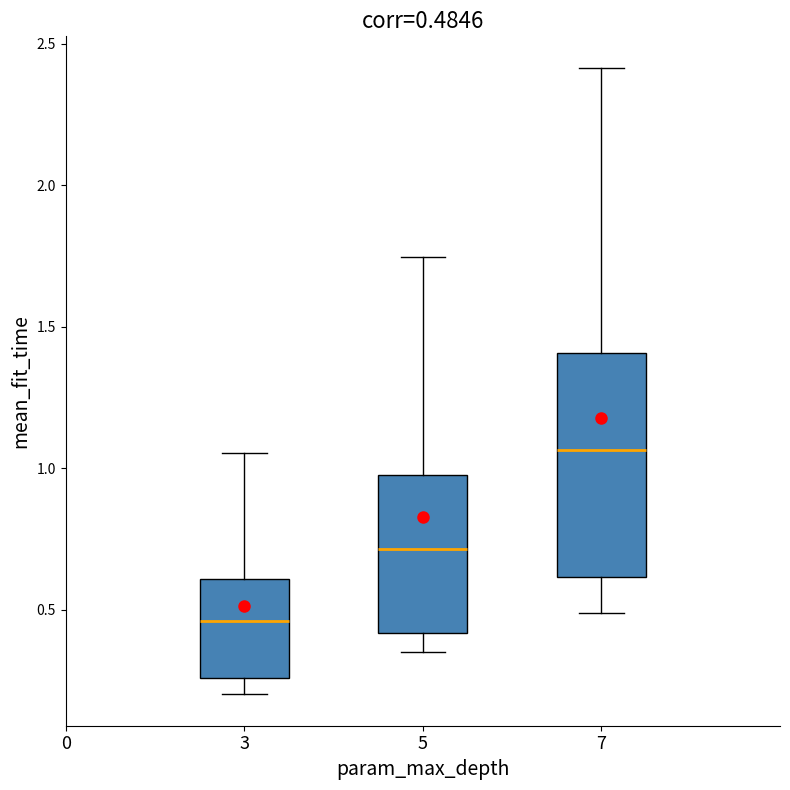

Which box's median line is the highest?

7